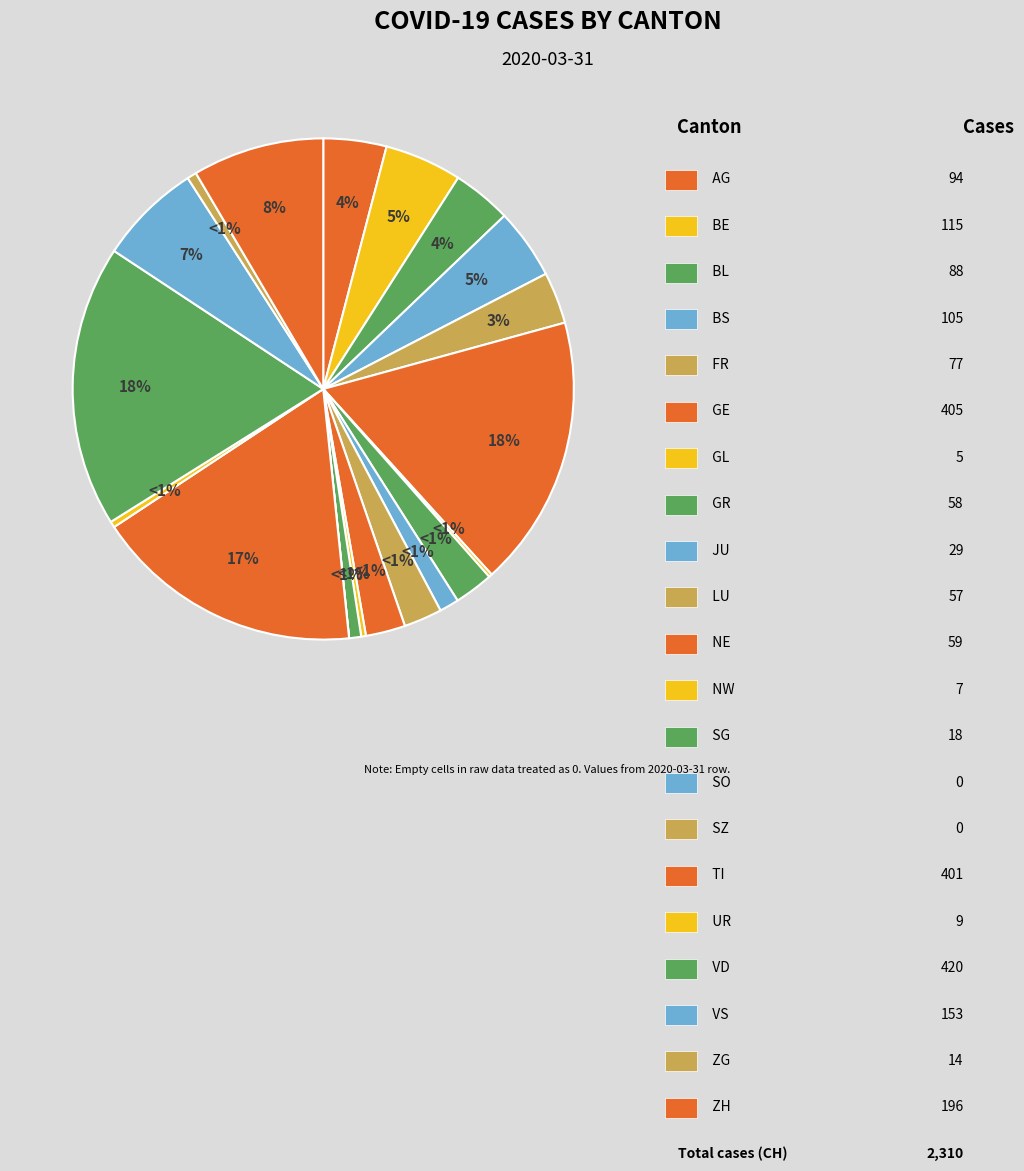

Rank the categories by value from highest to lowest.

VD, GE, TI, ZH, VS, BE, BS, AG, BL, FR, NE, GR, LU, JU, SG, ZG, UR, NW, GL, SO, SZ